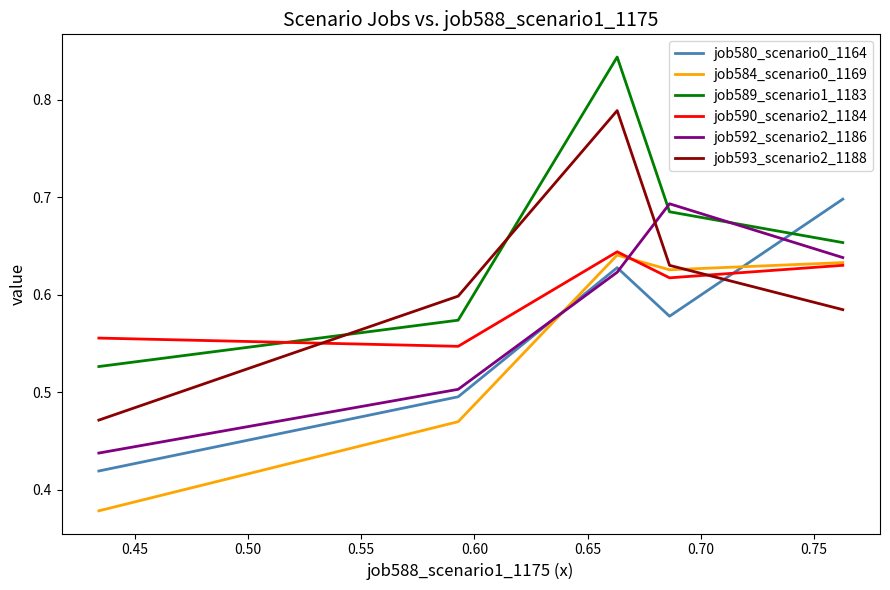

Which series has the largest total across all categories?

job589_scenario1_1183